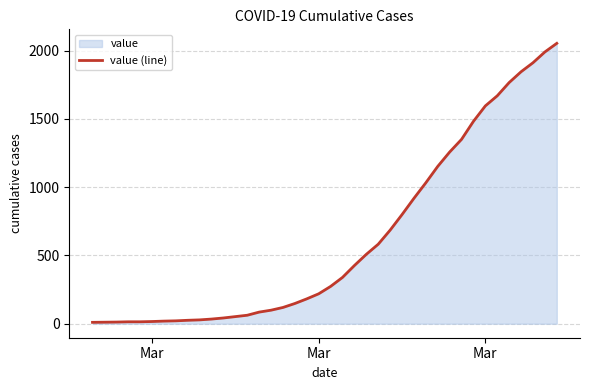

How many categories are shown in the chart?

40